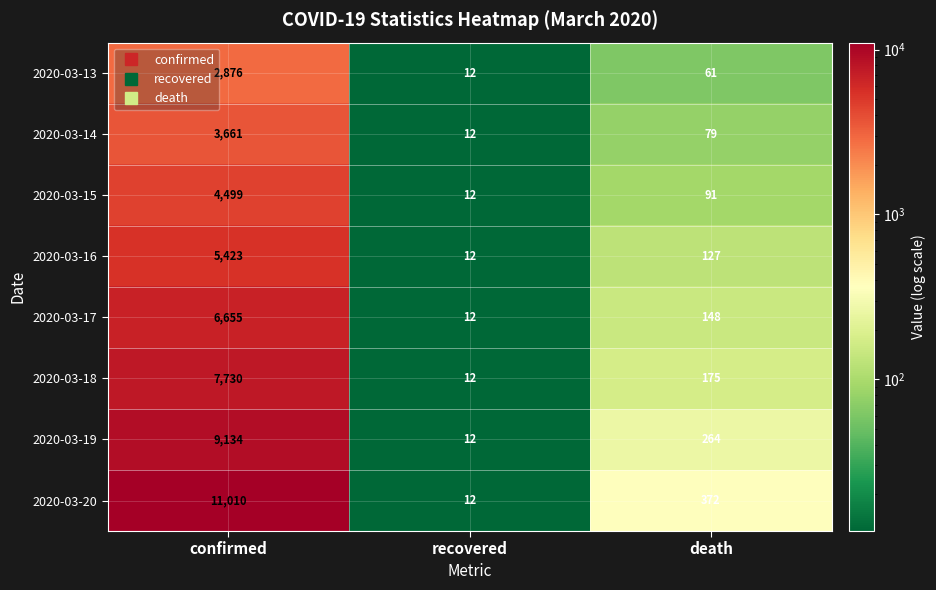

What is the difference between the maximum and second lowest values in the 2020-03-17 series?

6507